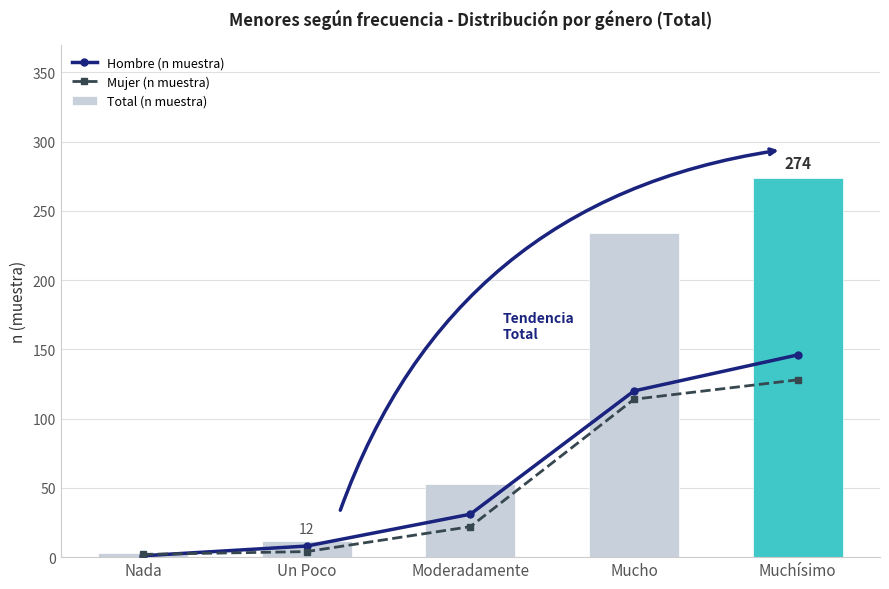

What is the spread (max minus min) of values at Muchísimo?

146